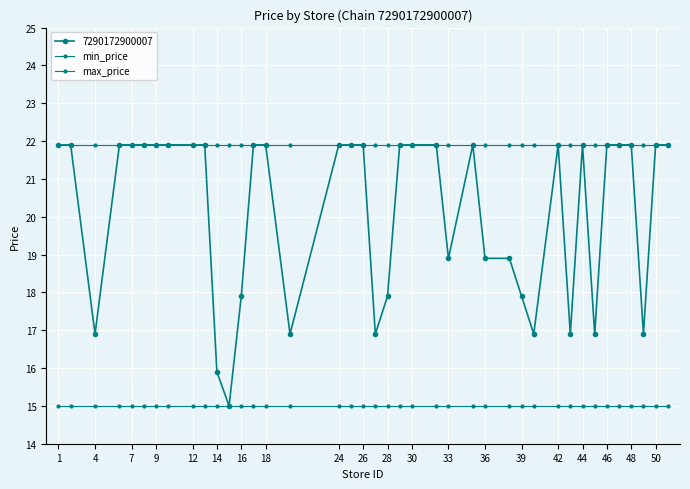

Does the chart have visible grid lines?

Yes